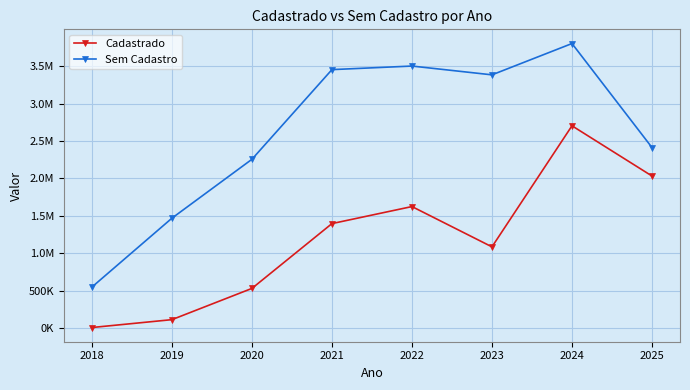

What are all the series names shown in the legend?

Cadastrado, Sem Cadastro